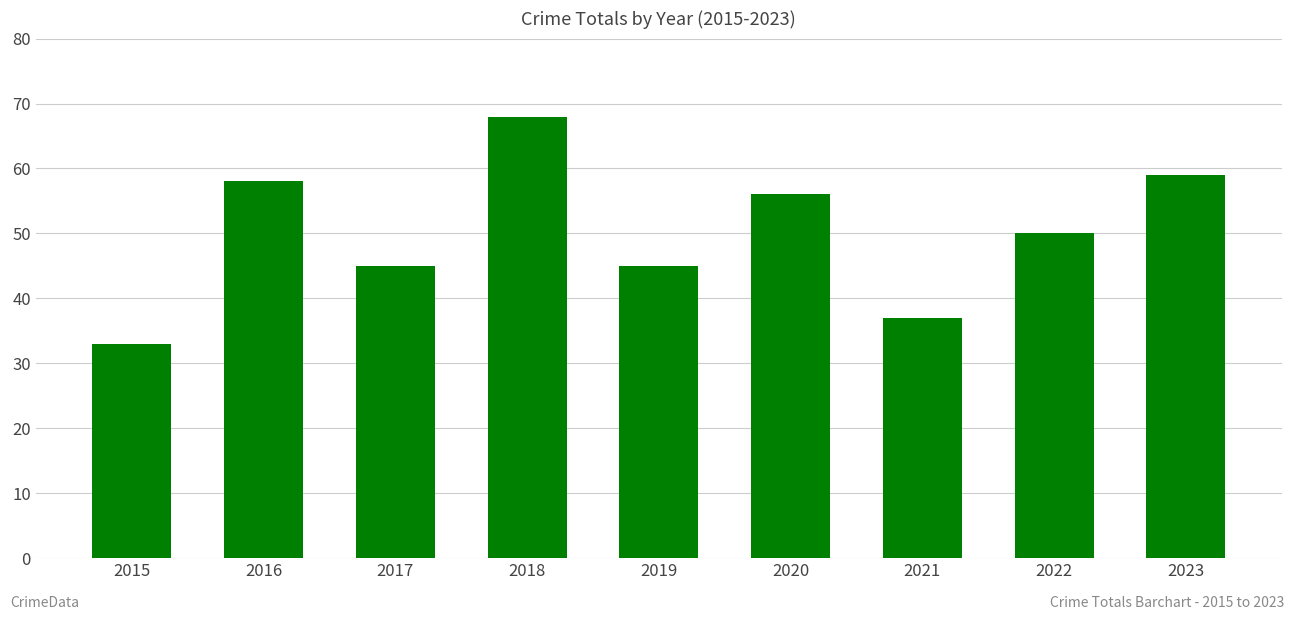

Does the chart contain any negative values?

No